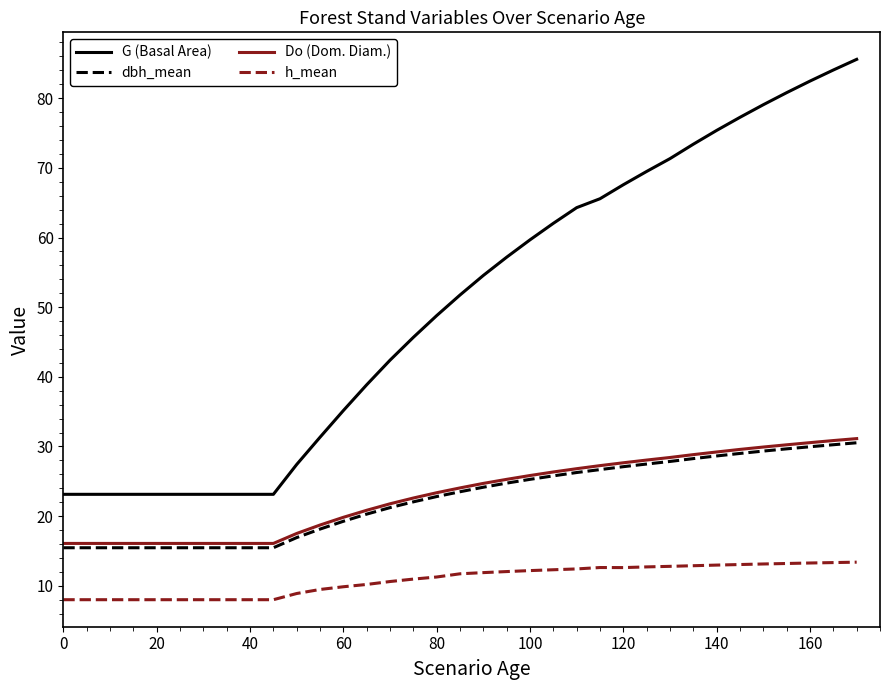

True or false: G (Basal Area) and h_mean intersect in this chart.

False